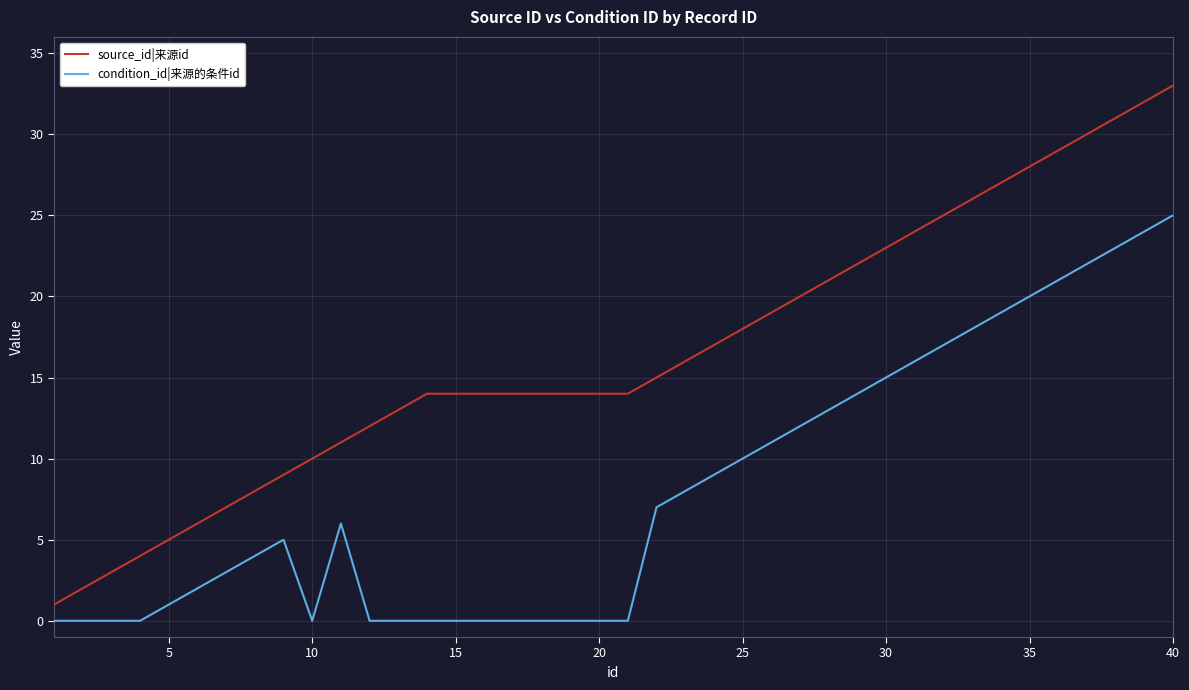

Which series has the largest range (max minus min)?

source_id|来源id